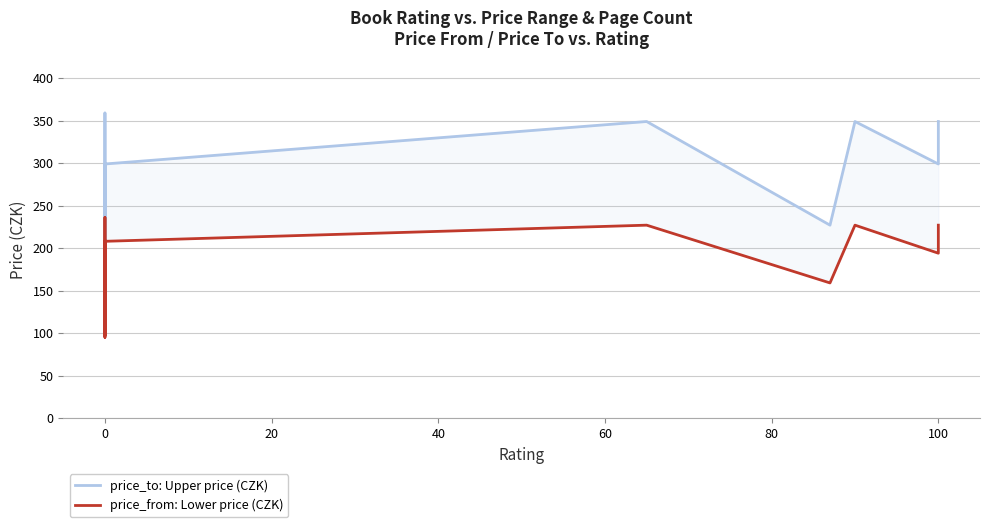

Which series has the largest total across all categories?

price_to: Upper price (CZK)